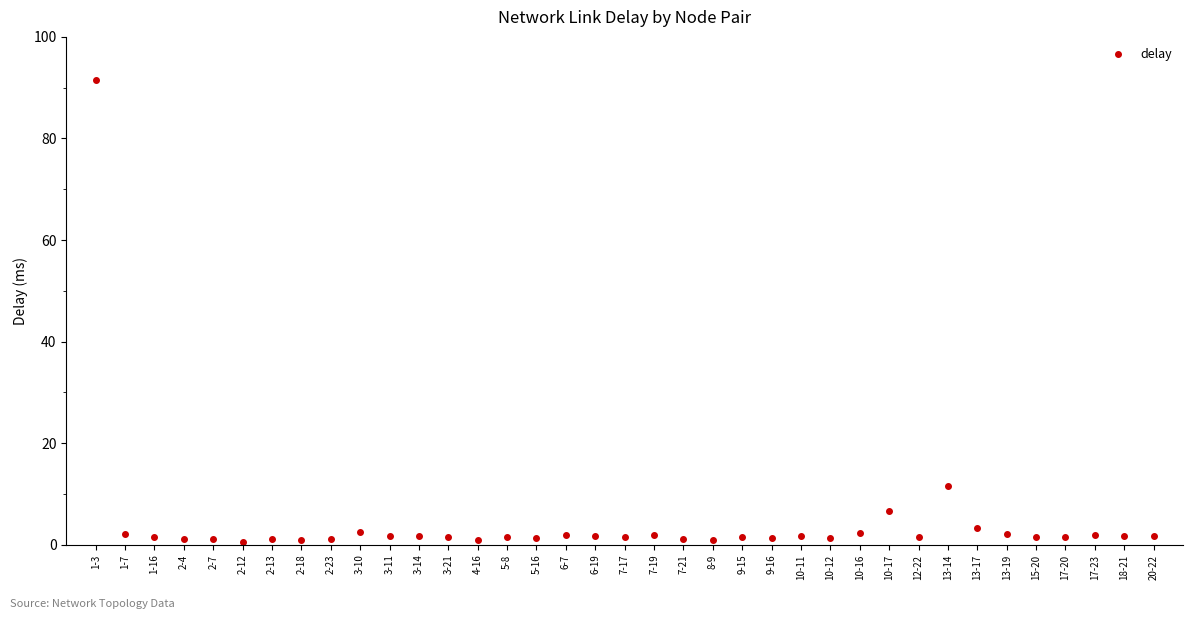

The chart shows a value of 1.2 at 2-13. True or false?

True